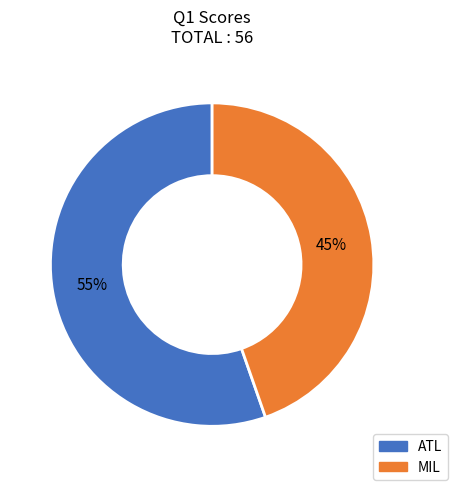

Between ATL and MIL, which is larger?

ATL